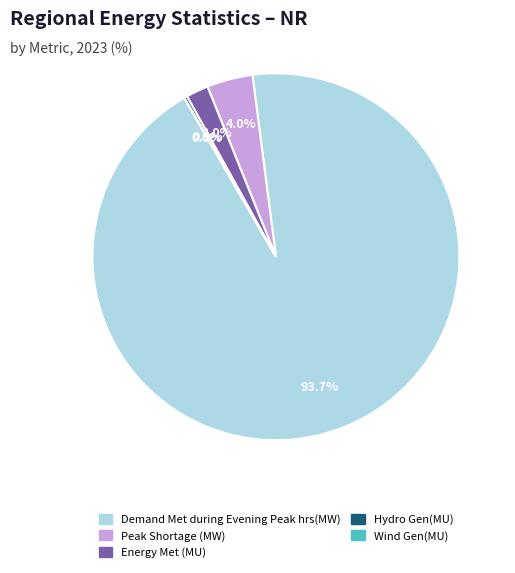

To the nearest percent, what is the difference between the Demand Met during Evening Peak hrs(MW) and Energy Met (MU) slice percentages?

92%